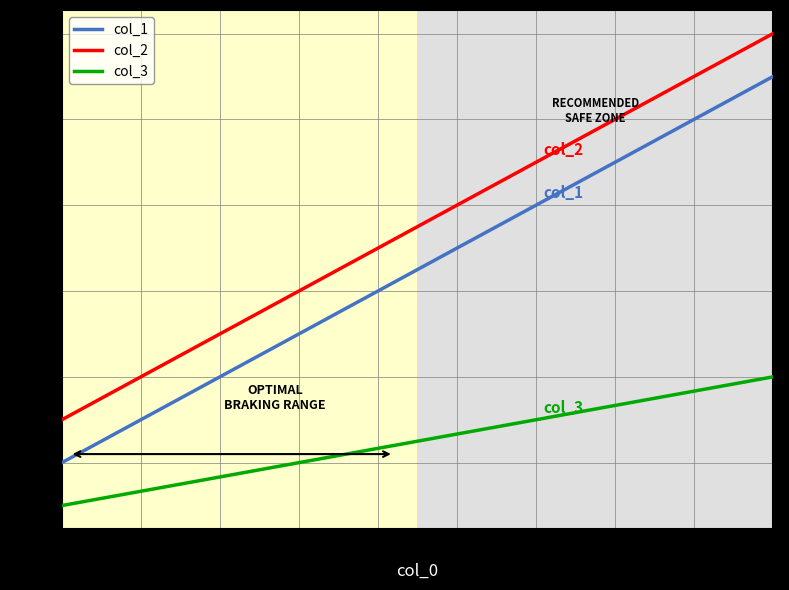

Does the chart display data point markers on the line(s)?

No